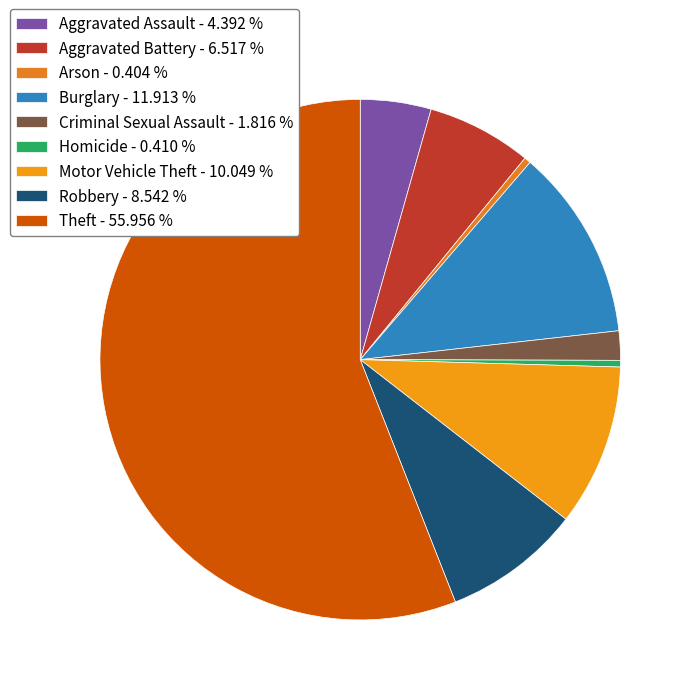

Is there any slice that represents more than half of the pie?

Yes